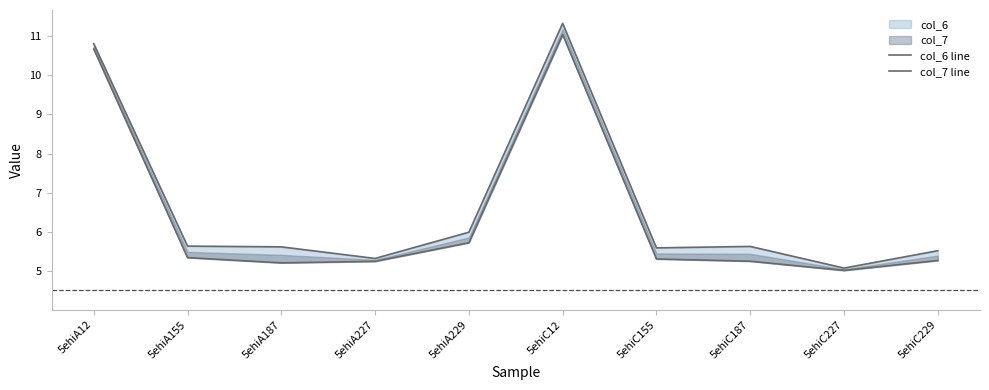

Which series has the widest spread of values?

col_6 line